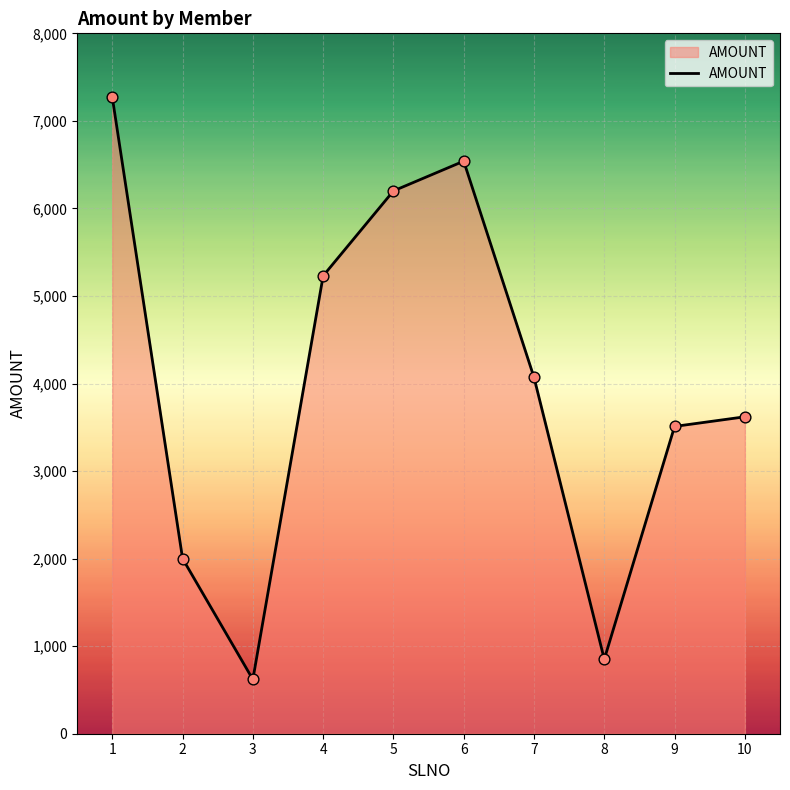

What is the ratio of the value at 10 to the value at 5?

0.6